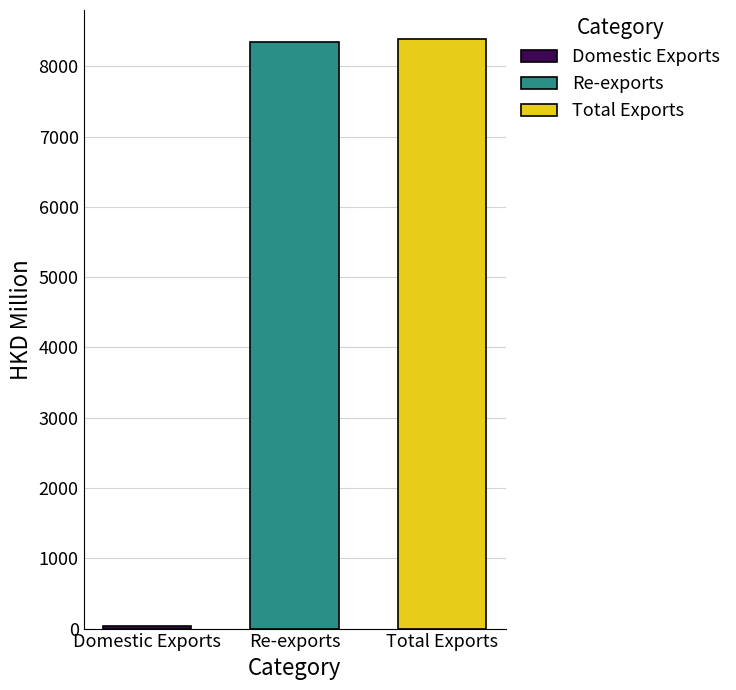

What is the greatest value displayed?

8381.1